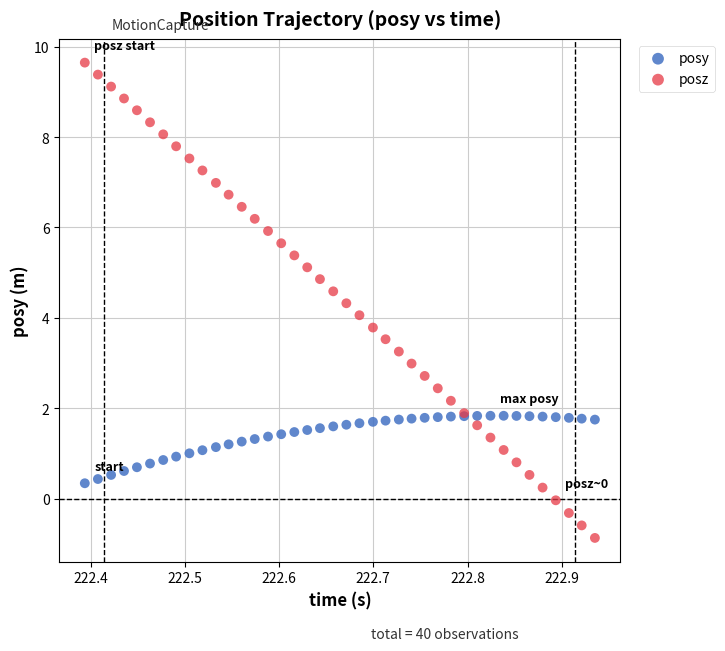

What are all the series names shown in the legend?

posy, posz